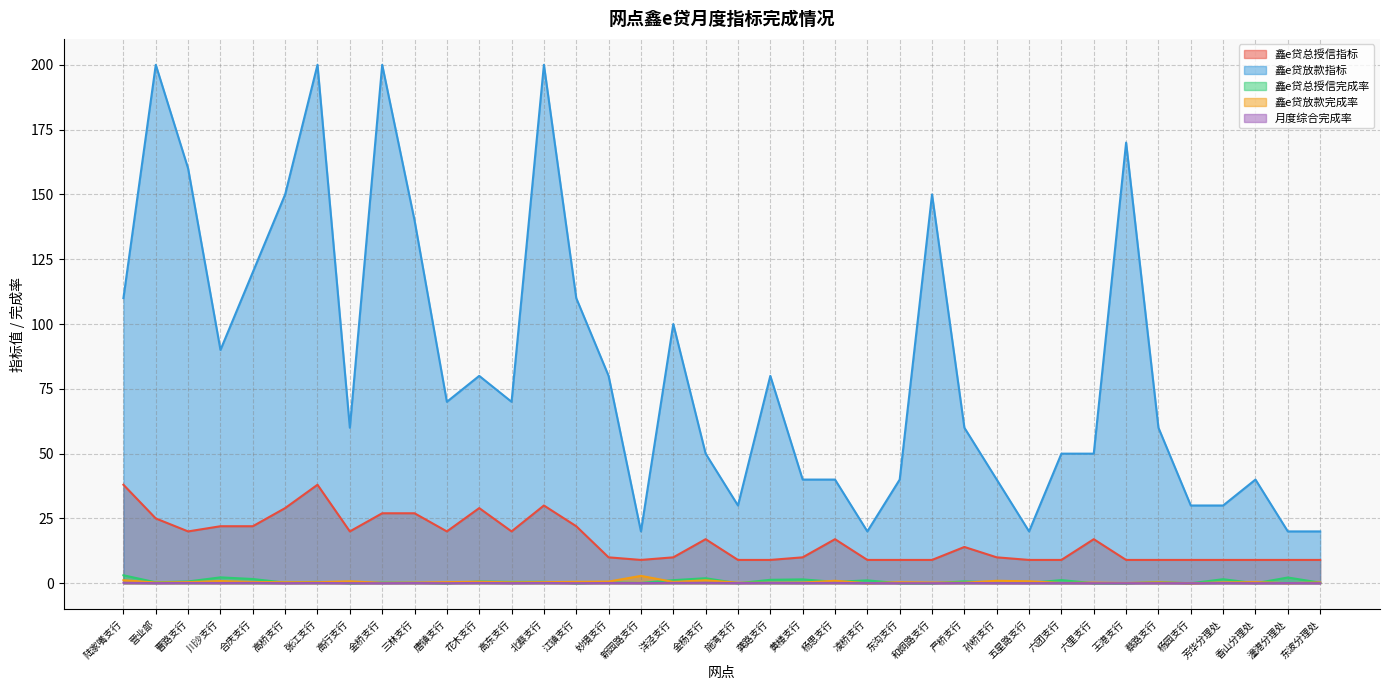

True or false: 鑫e贷放款指标 and 鑫e贷放款完成率 intersect in this chart.

False